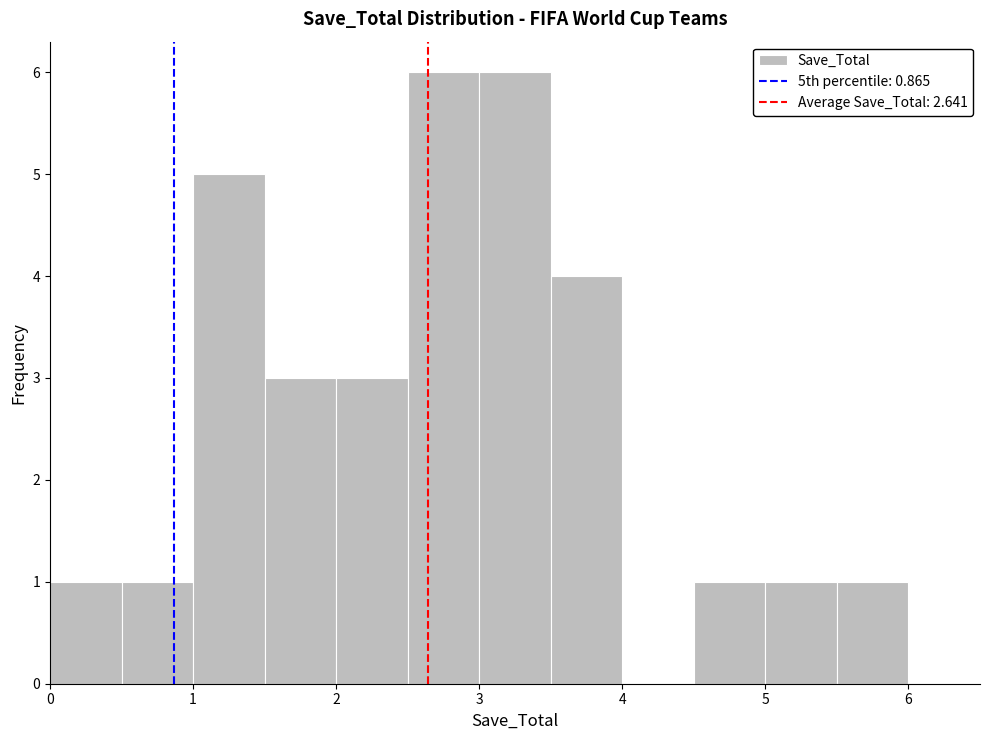

Reading left to right, transcribe this chart: for each bar, give the range it covers on the x-axis and its height. The values are not printed on the chart, so give them approximately, as read against the axis.

0.0 to 0.5: 1
0.5 to 1.0: 1
1.0 to 1.5: 5
1.5 to 2.0: 3
2.0 to 2.5: 3
2.5 to 3.0: 6
3.0 to 3.5: 6
3.5 to 4.0: 4
4.0 to 4.5: 0
4.5 to 5.0: 1
5.0 to 5.5: 1
5.5 to 6.0: 1